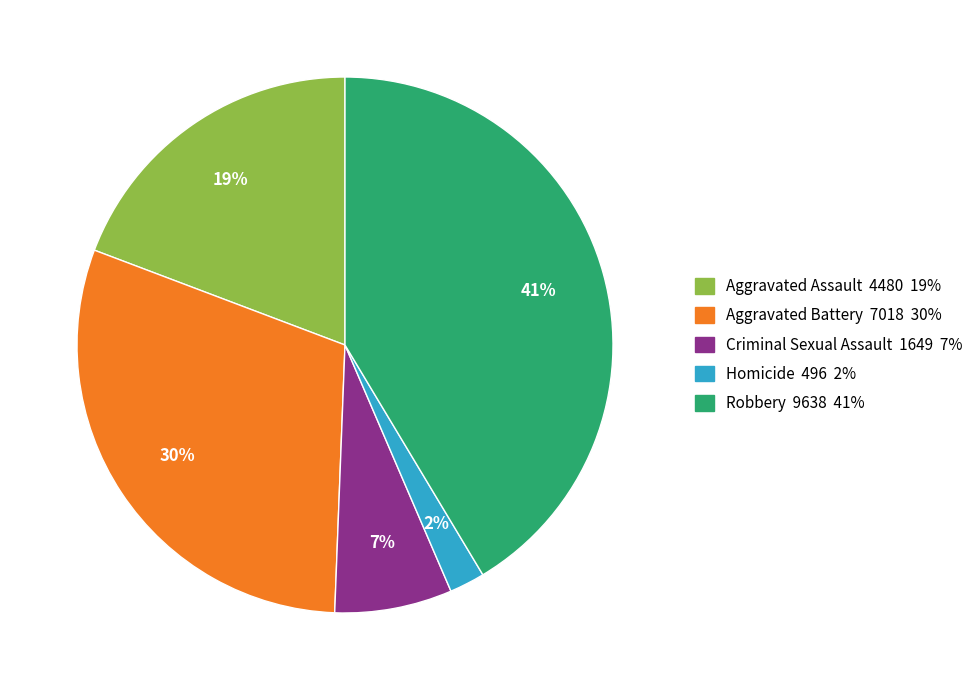

To the nearest percent, what is the average slice percentage?

20%